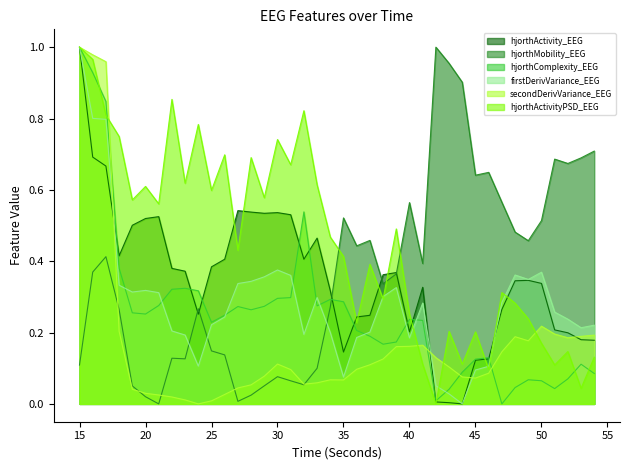

How many data points in hjorthActivityPSD_EEG are above 0?

39